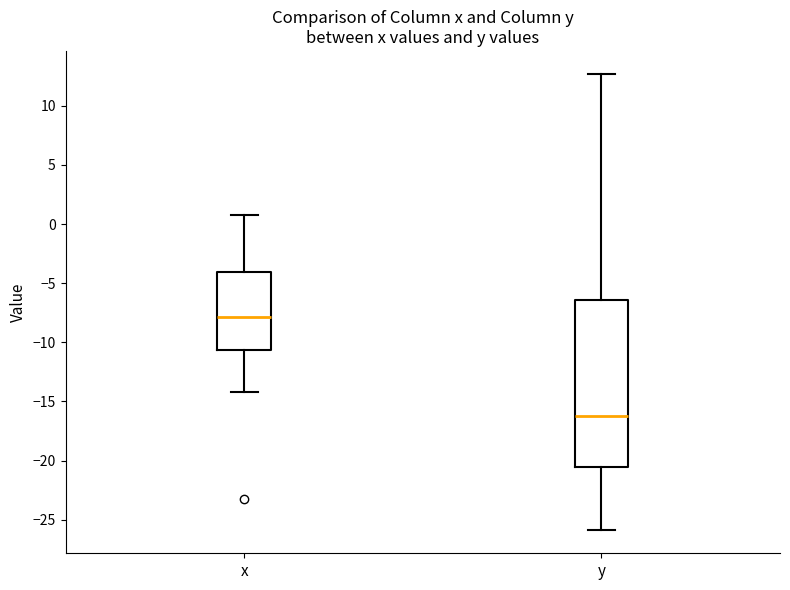

Reading left to right, read every box against the y-axis: the position of its median line, the range the box covers, and the ends of its whiskers. The values are not printed on the chart, so give them approximately, as read against the axis.

x: median -8.0, box -10.5 to -4.0, whiskers -14.0 to 1.0
y: median -16.0, box -20.5 to -6.5, whiskers -26.0 to 12.5